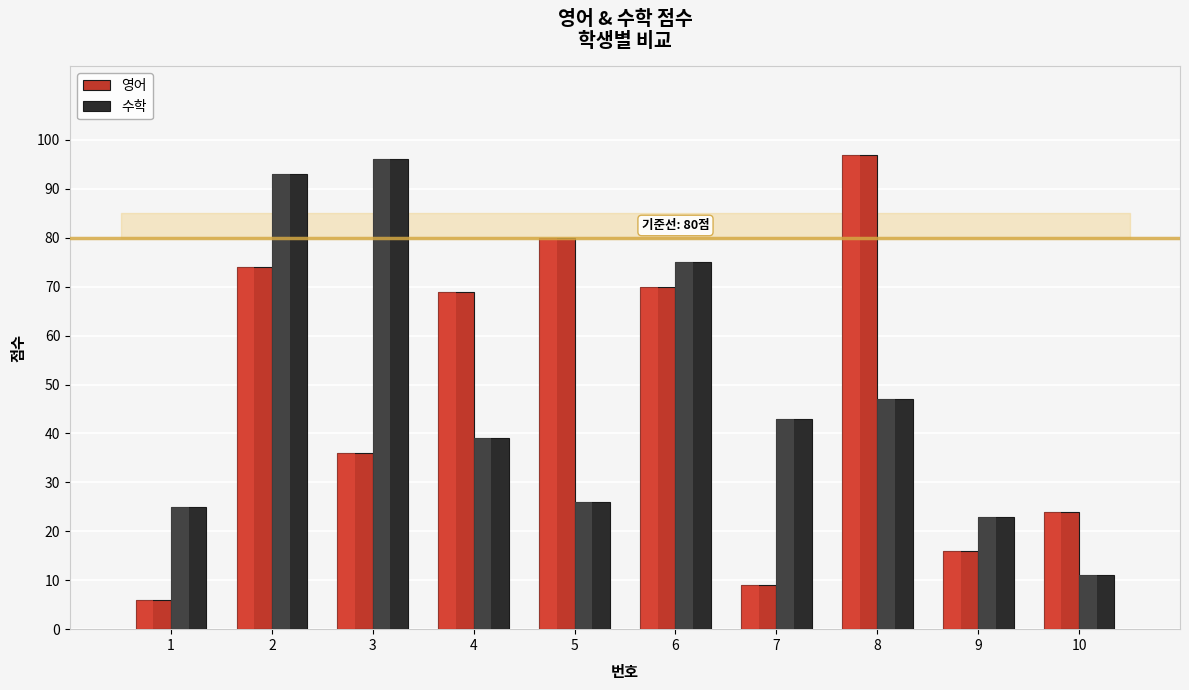

What is the value of the 수학 bar at the 10th from the left?

11